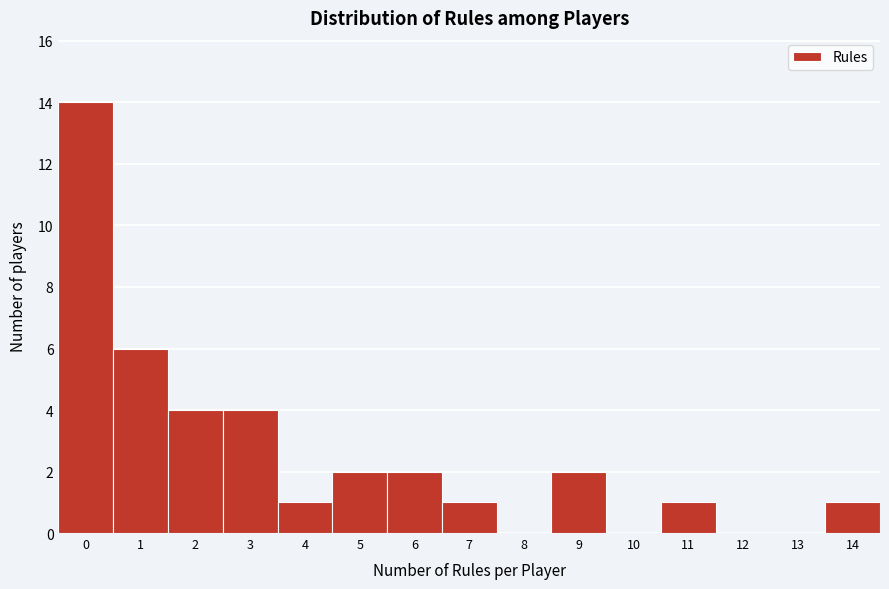

Which range on the x-axis has the tallest bar?

-0.5 to 0.5